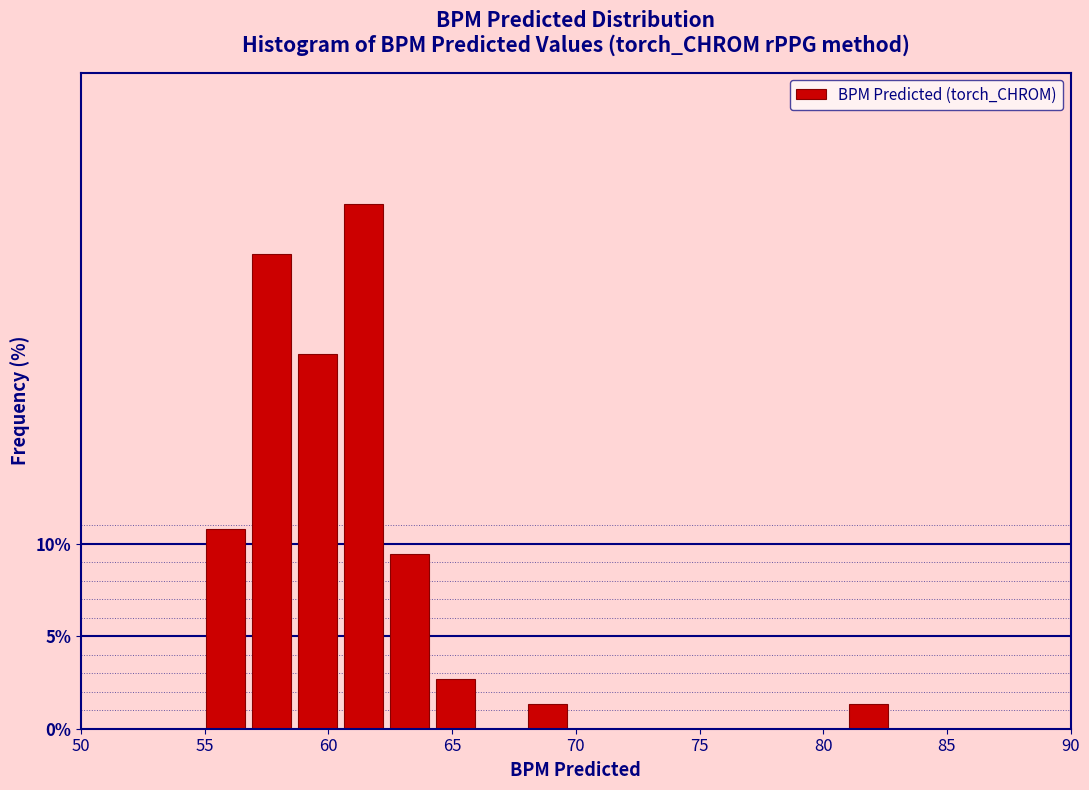

Read against the x-axis, roughly where is the centre of the tallest bar?

61.5